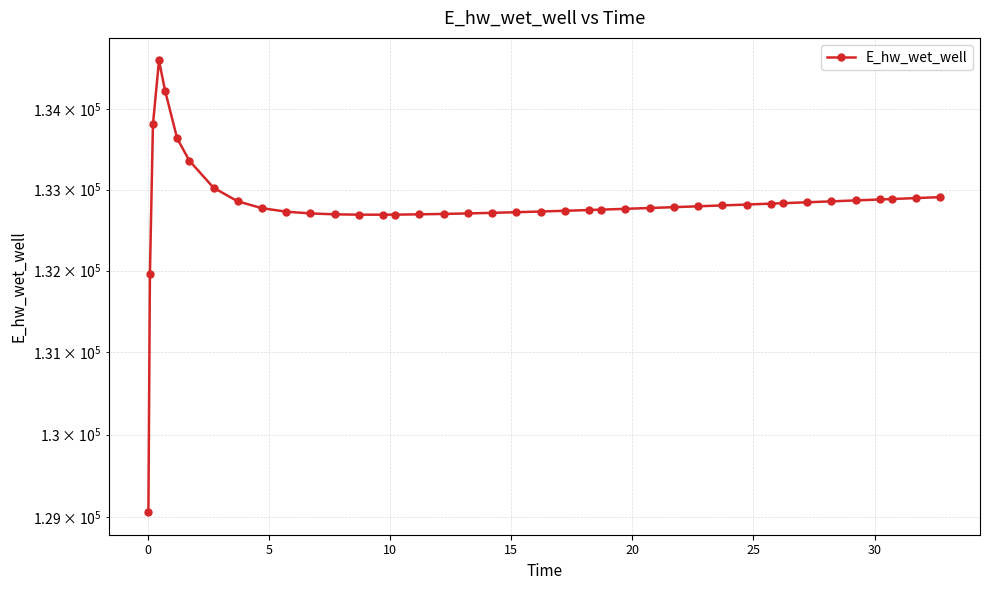

What is the average value?

132814.2